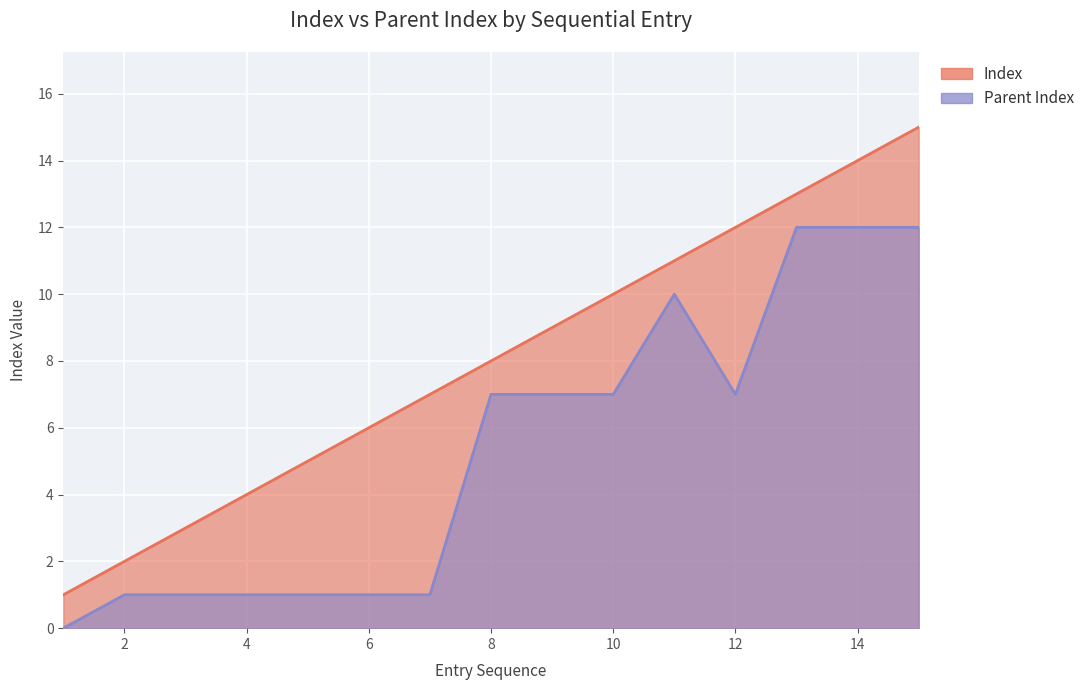

At which category is the sum across all series the highest?

15